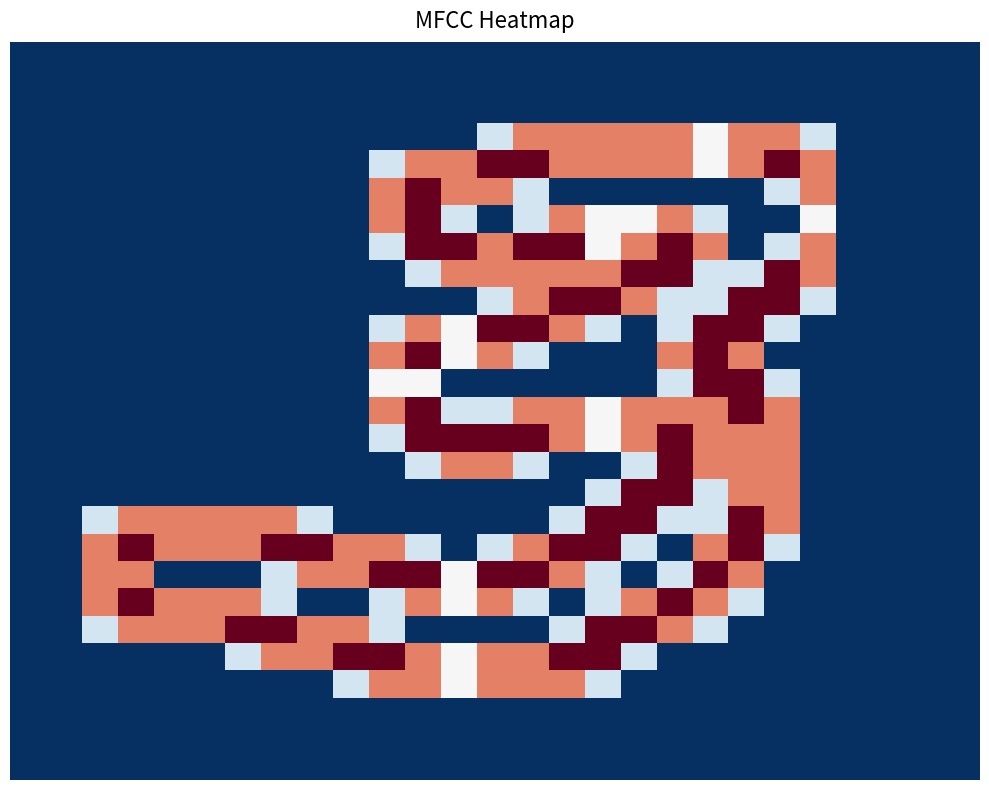

Count the number of data series in this chart.

27